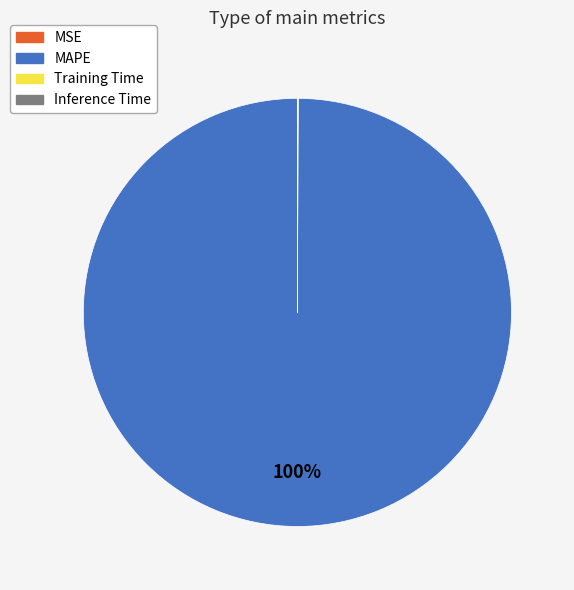

To the nearest percent, what portion does MAPE represent?

100%